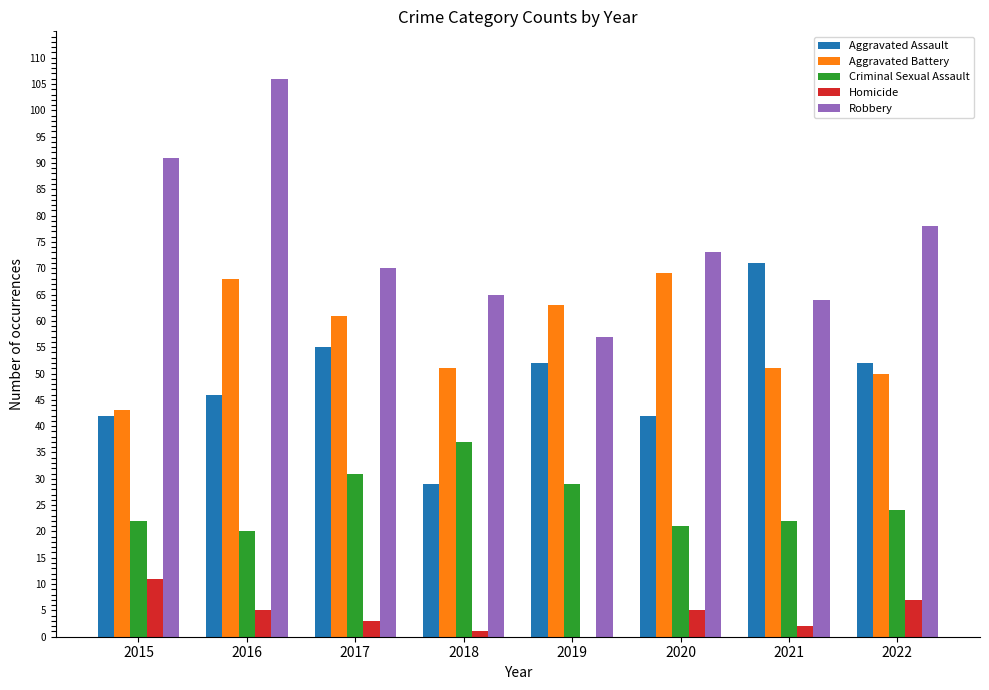

How many categories are shown in the chart?

8